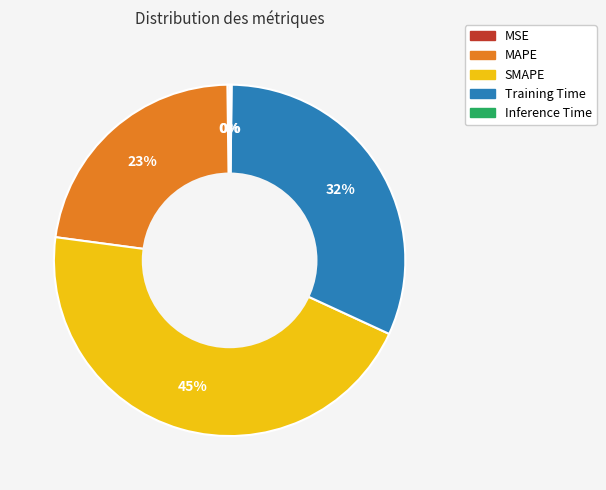

True or false: MAPE accounts for 23% of the total.

True